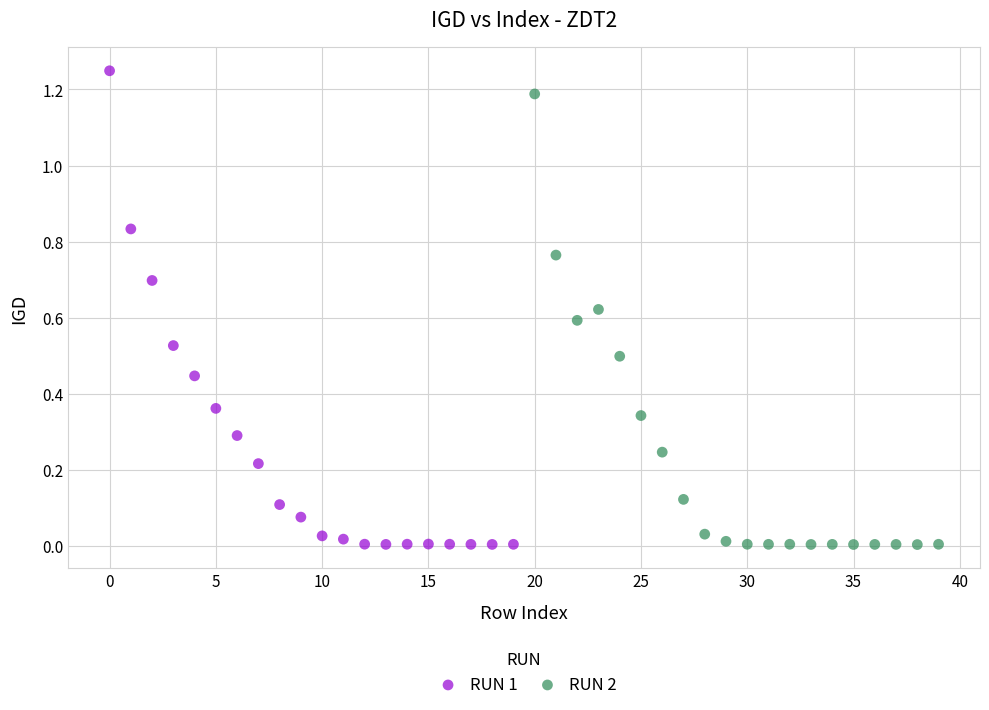

Which series has the largest Y range (max minus min)?

RUN 1